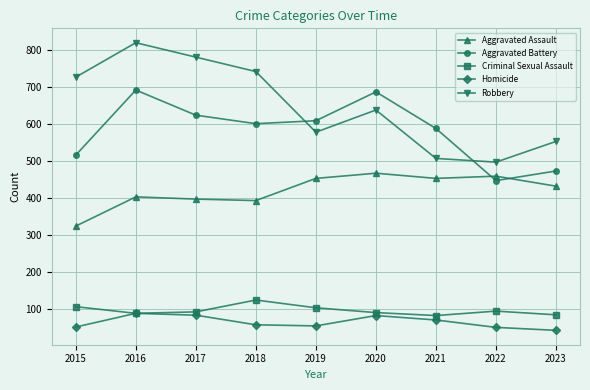

Which series has the widest spread of values?

Robbery